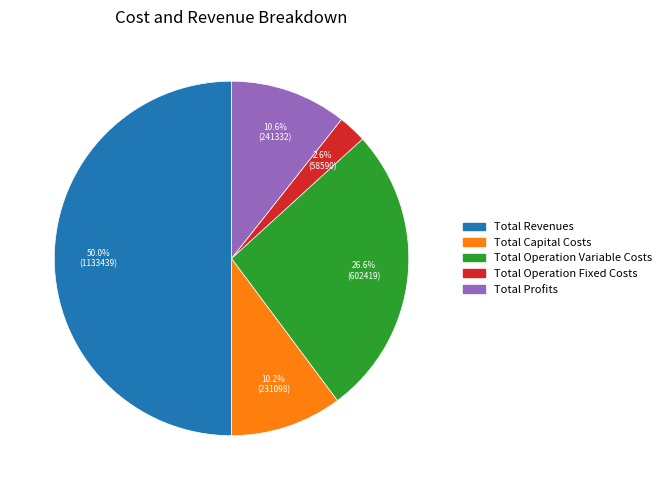

Count the number of slices in the pie.

5